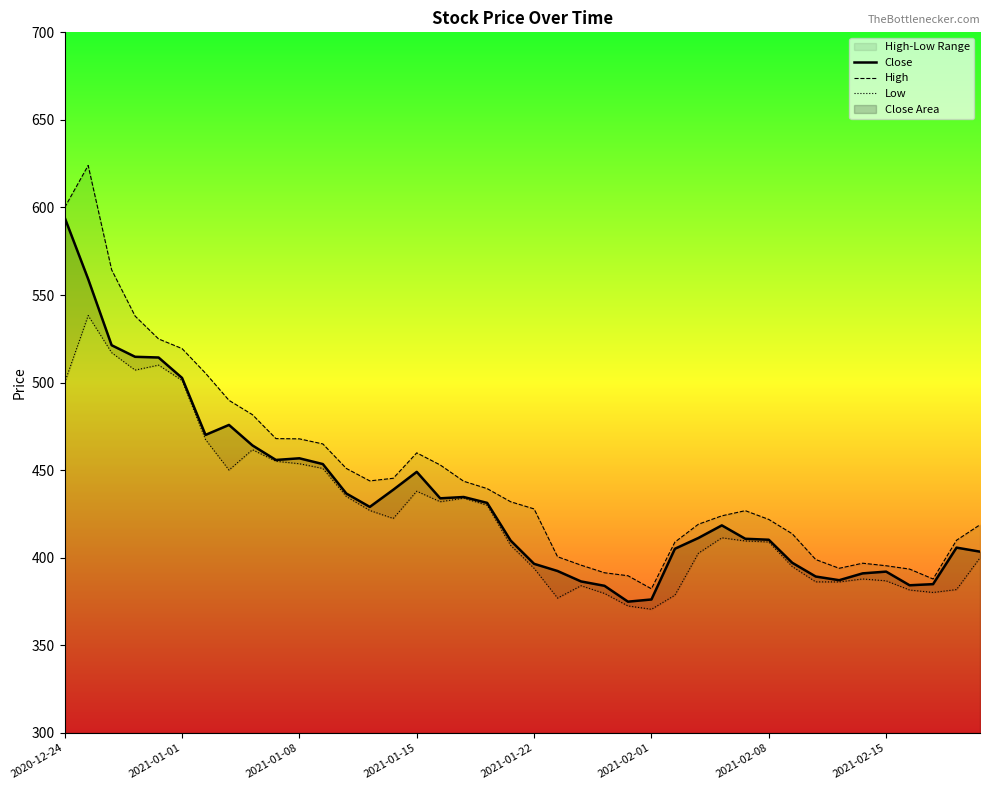

Reading left to right, what are all the values shown in this chart?

Close: 594.2	559.1	521.4	514.8	514.4	502.7	470.1	475.9	464.1	455.9	456.8	453.5	436.7	429.1	438.9	449.1	433.9	434.7	431.4	409.9	396.6	392.4	386.5	384.0	374.9	376.2	405.1	411.3	418.5	410.9	410.3	397.1	389.3	387.2	391.1	392.1	384.3	384.9	405.8	403.5
High: 600.0	624.0	564.5	538.0	525.0	519.5	505.4	489.9	481.7	468.1	467.9	465.0	451.0	443.9	445.4	459.9	453.0	443.7	439.5	432.0	427.9	400.6	395.8	391.4	389.8	382.3	408.9	419.1	423.9	426.9	421.9	413.7	399.0	394.0	396.9	395.4	393.6	387.9	410.0	418.9
Low: 500.0	538.3	517.1	507.1	510.0	501.2	467.5	450.1	461.7	455.1	453.7	451.0	435.0	427.0	422.4	438.0	432.0	434.0	430.0	407.1	394.0	377.0	384.1	379.6	372.5	370.6	378.6	402.6	411.4	409.6	409.0	395.0	386.2	386.2	387.9	386.9	381.6	380.2	381.9	400.0